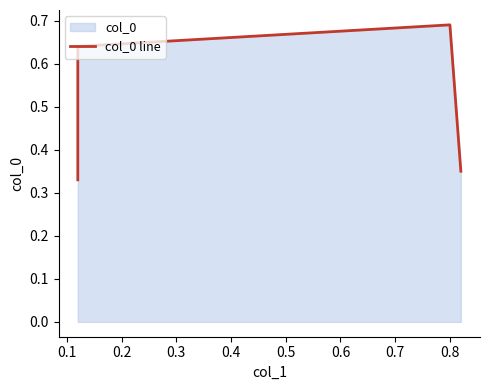

How many points are higher than both their immediate neighbors (excluding endpoints)?

1